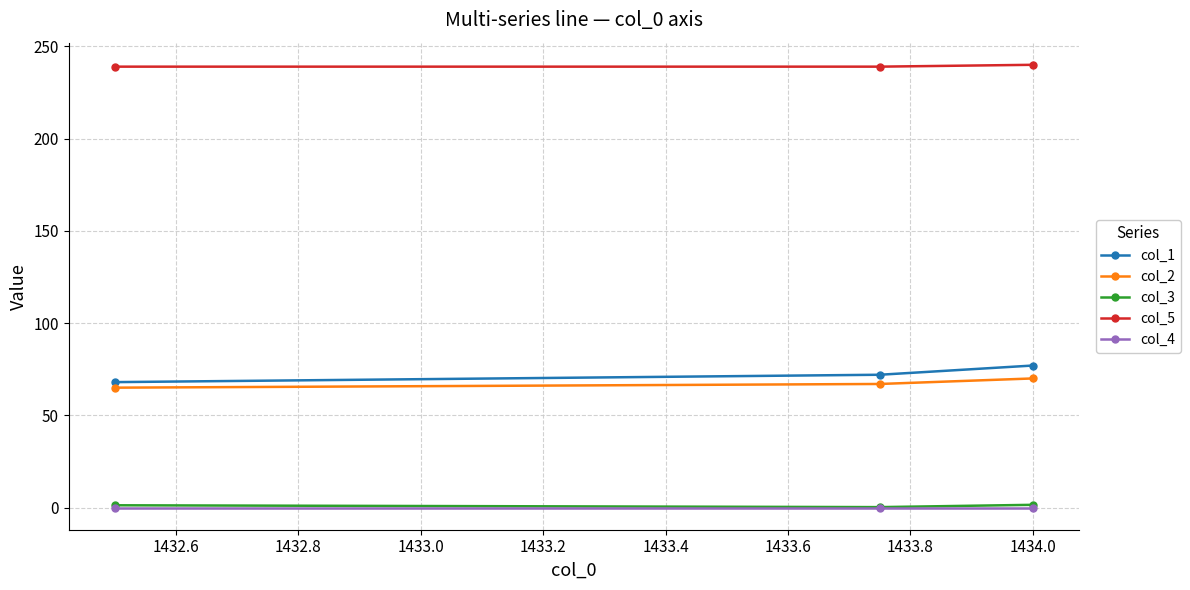

What is the highest value of the col_2 series?

70.0